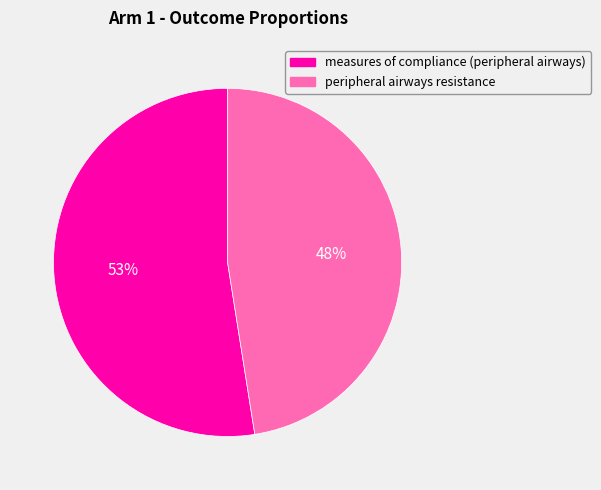

Is there any slice that represents more than half of the pie?

Yes